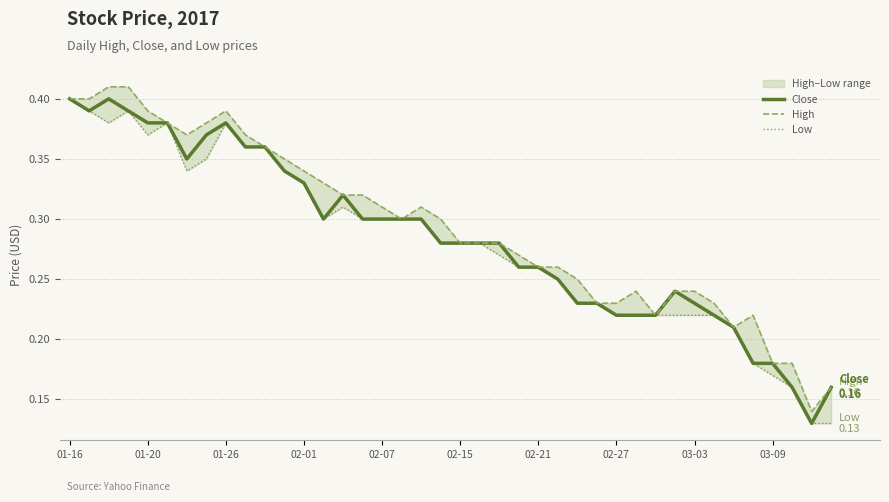

What is the approximate value of Close at 39?

0.2